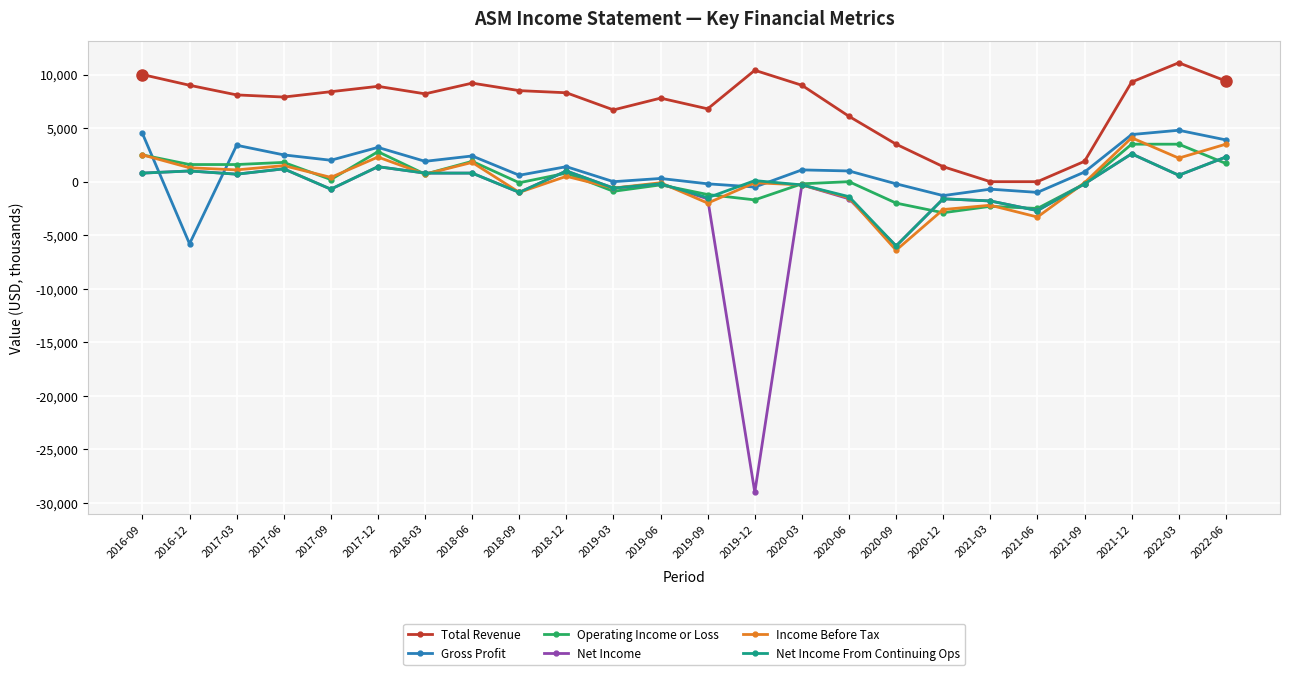

What is the label of the 6th point from the left?

2017-12